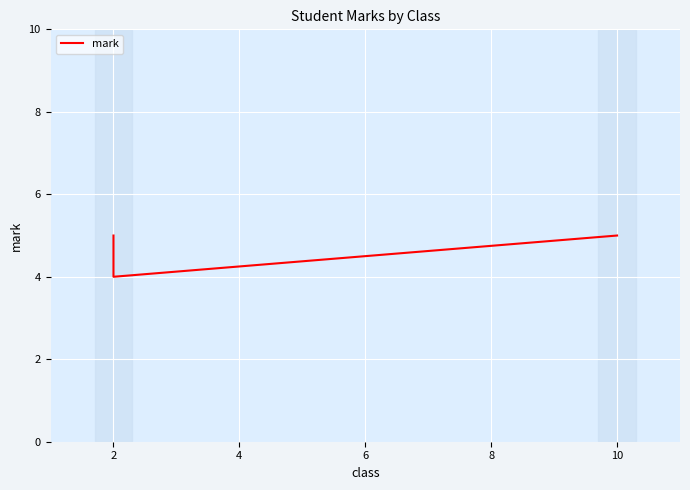

How many lines are shown in the chart?

1